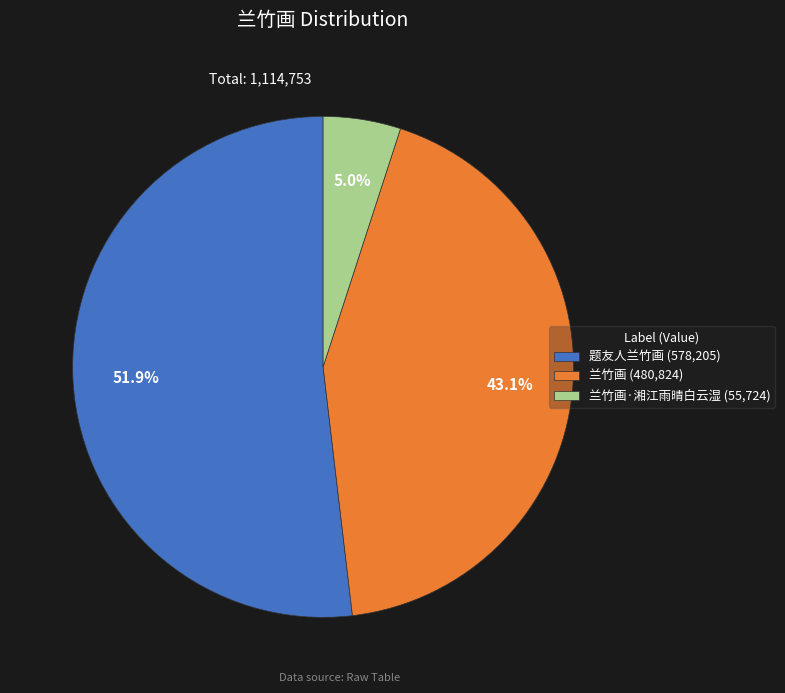

Does any single category account for the majority?

Yes